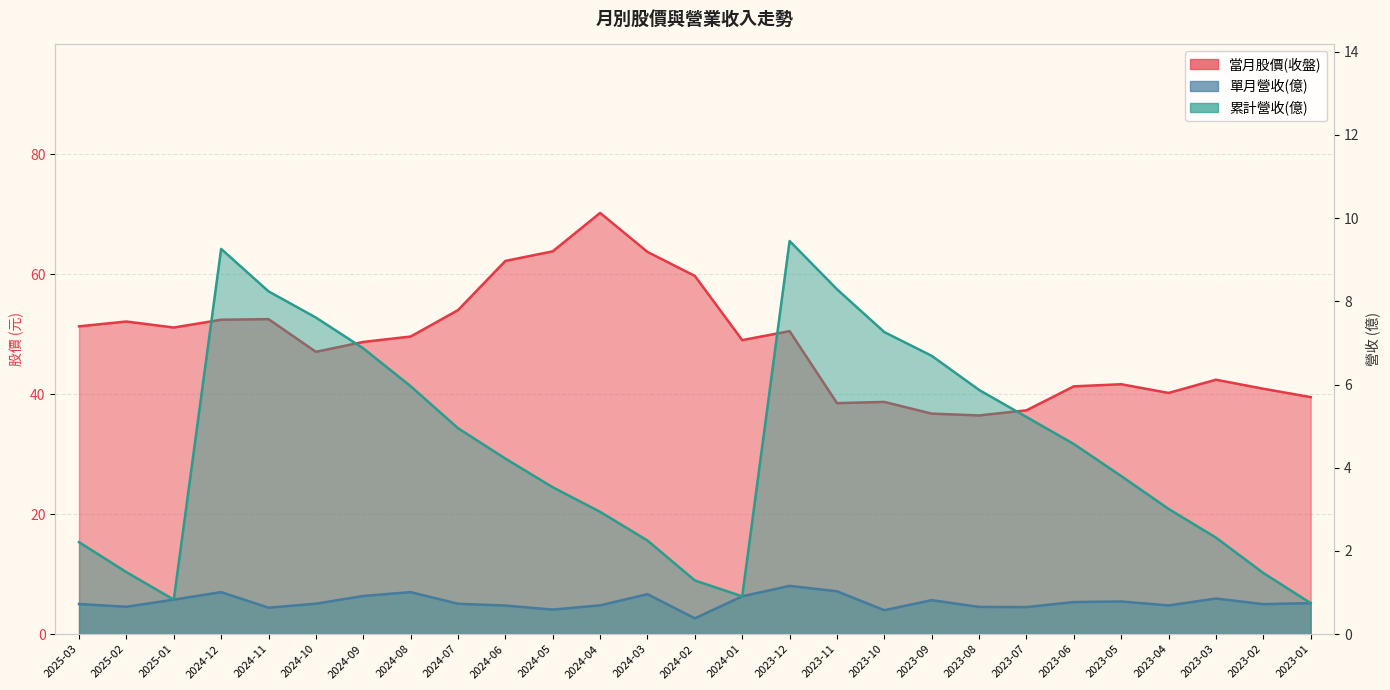

Which has a higher value, 2024-01 or 2024-12?

2024-12